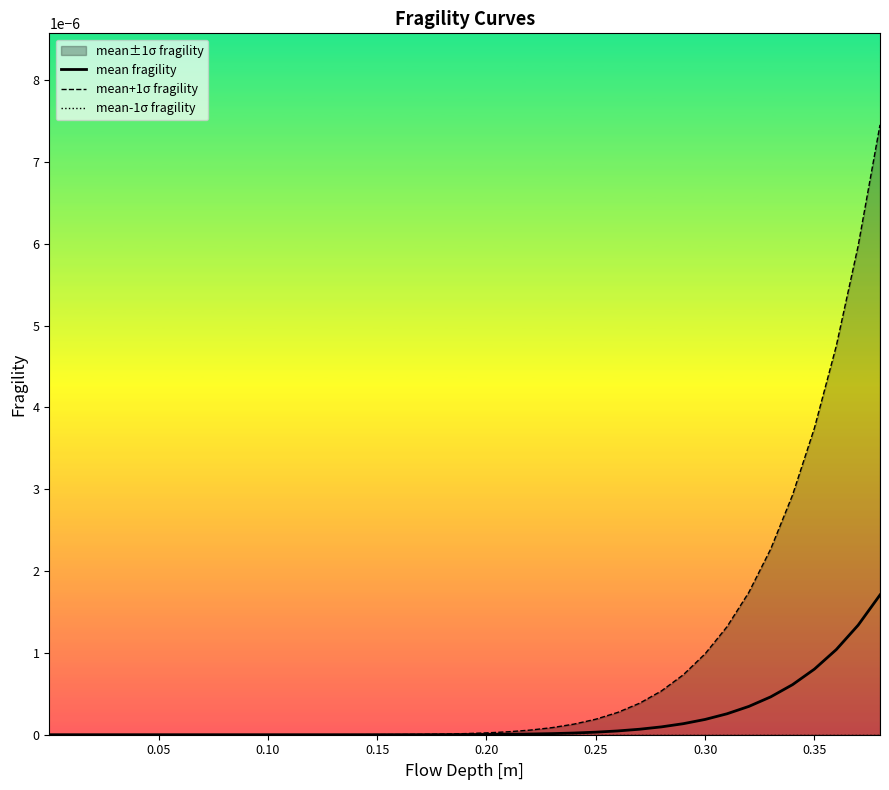

True or false: mean fragility has a value of 0.0 at 0.10.

True